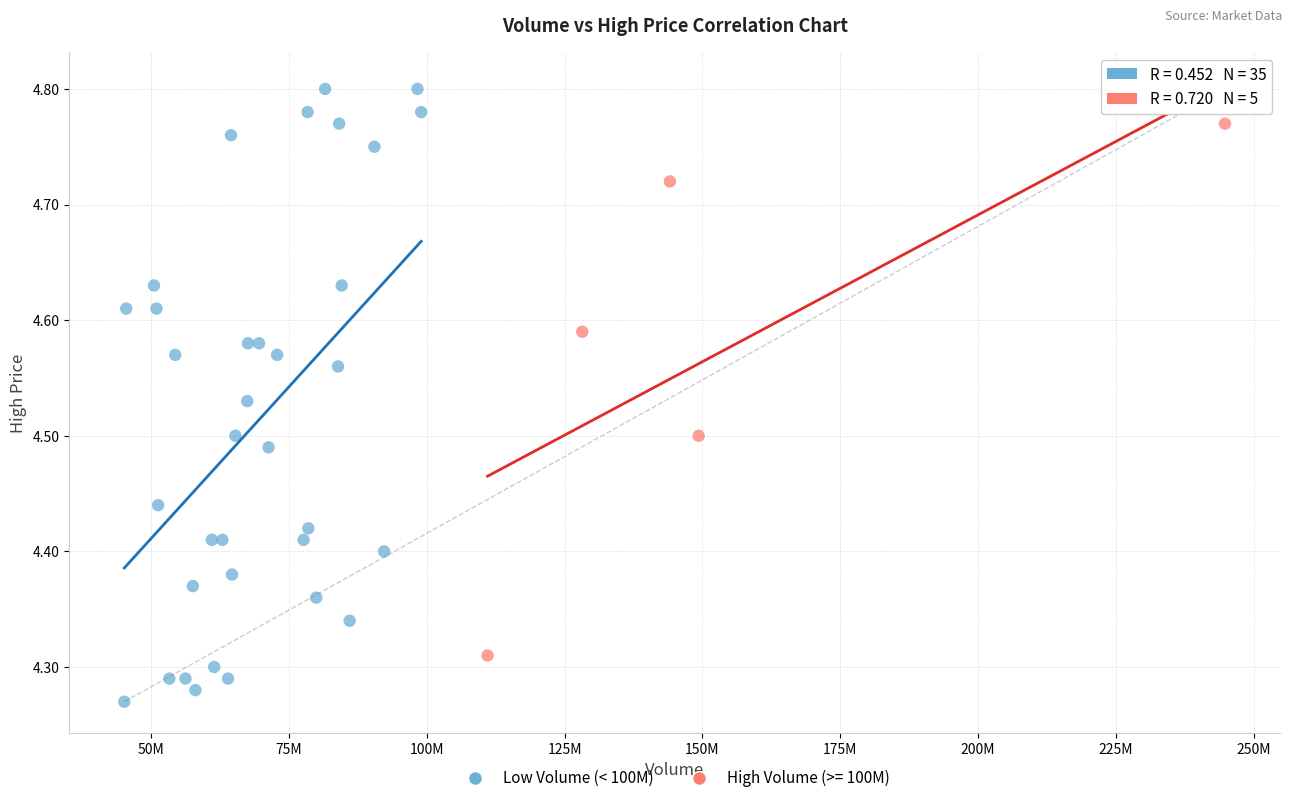

Which series contains the lowest Y value?

Low Volume (< 100M)